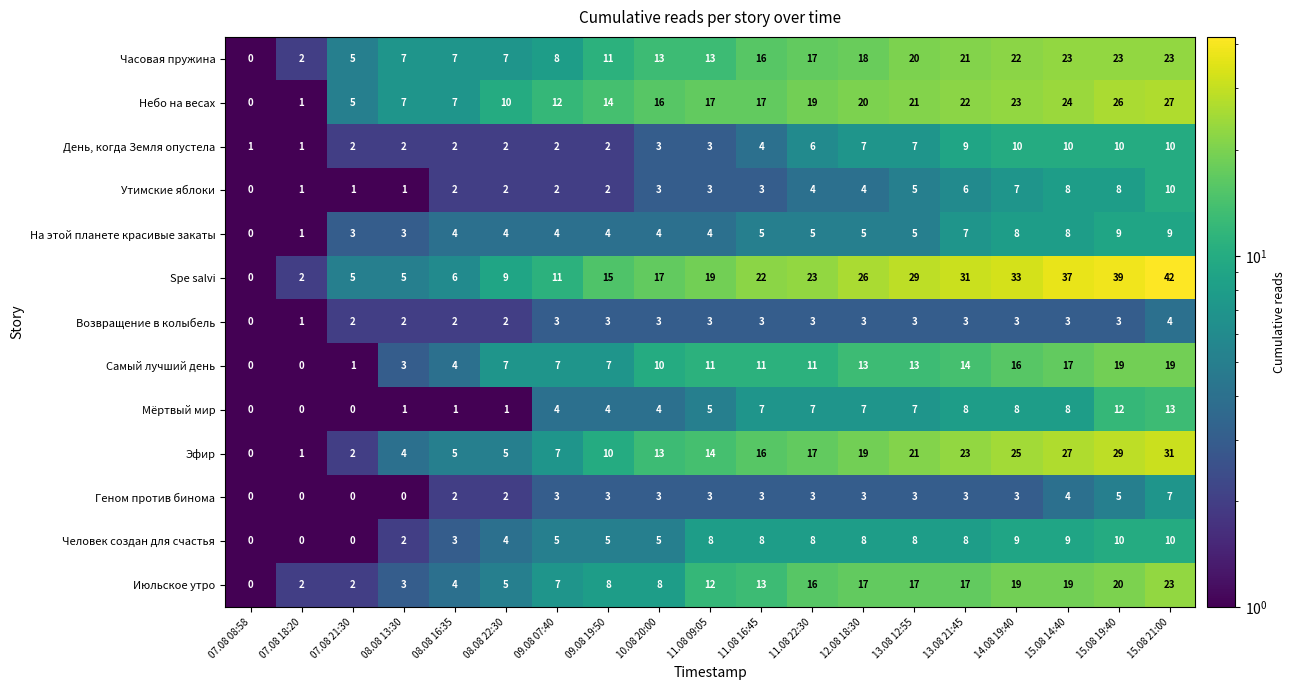

Which series has the widest spread of values?

Spe salvi